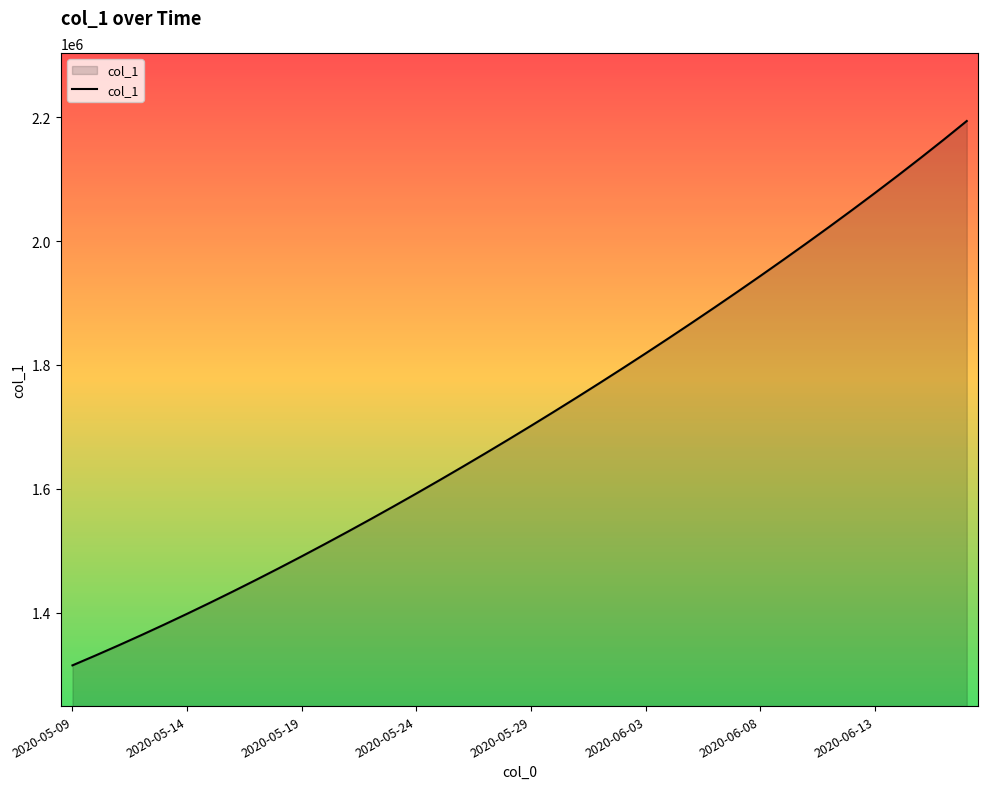

True or false: there are more than 1 points higher than both neighbors.

False